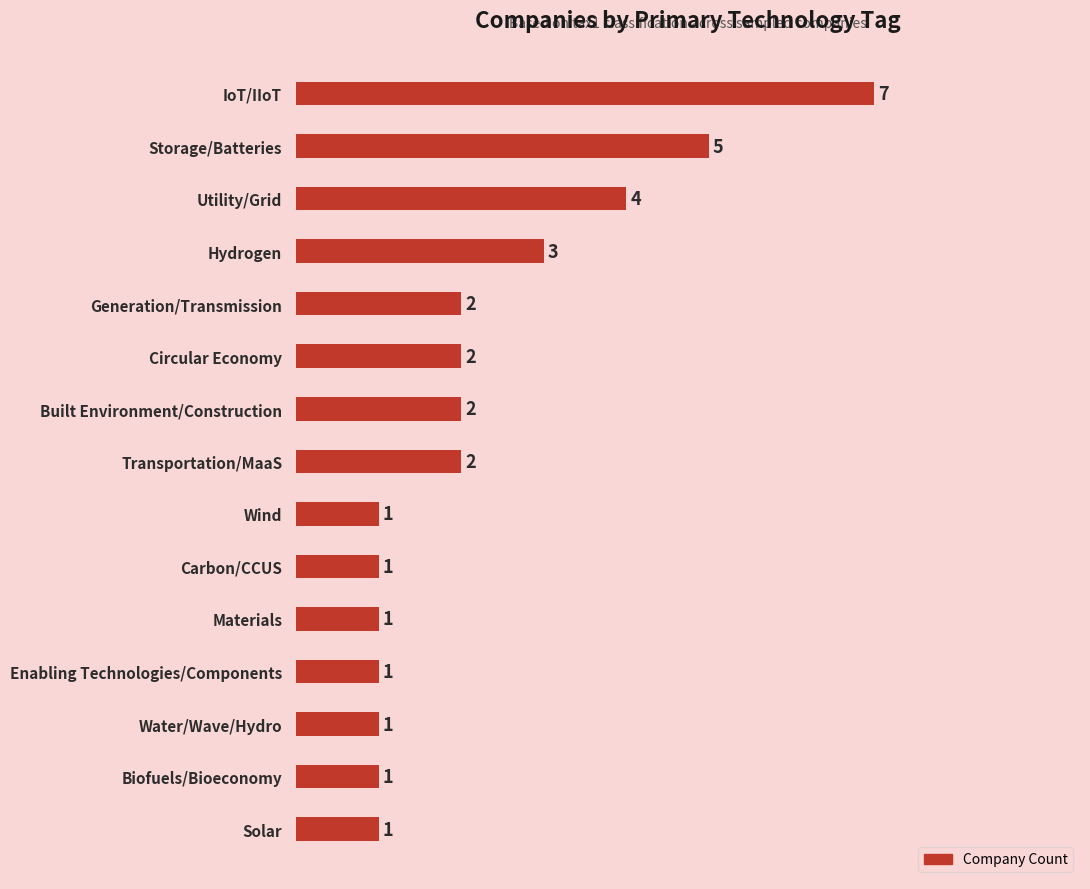

What is the greatest value displayed?

7